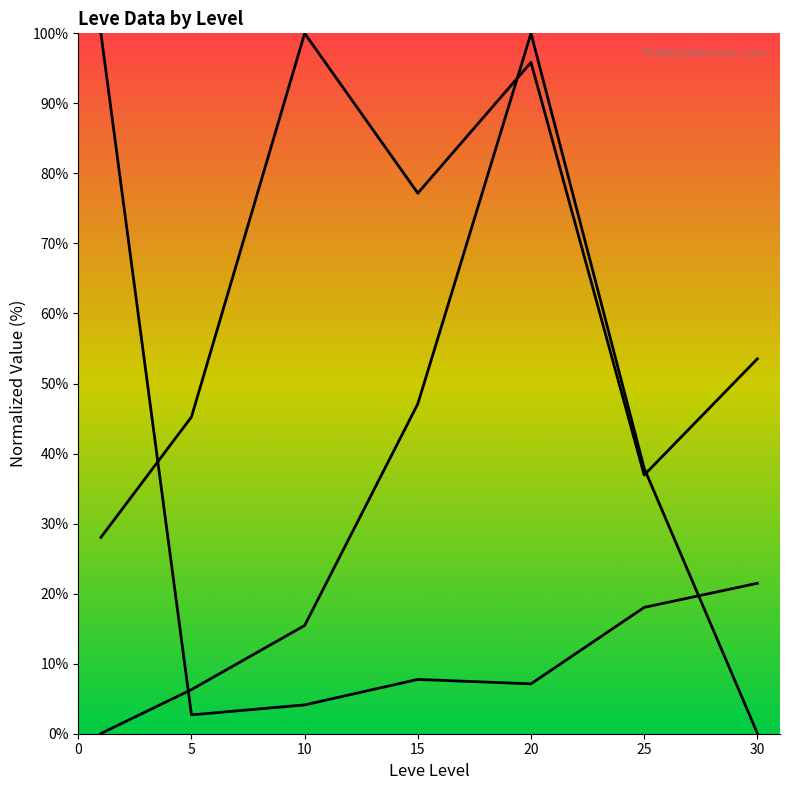

At 20, list the series in order from smallest to largest.

Leve EXP, Leve Gil, currentAveragePrice